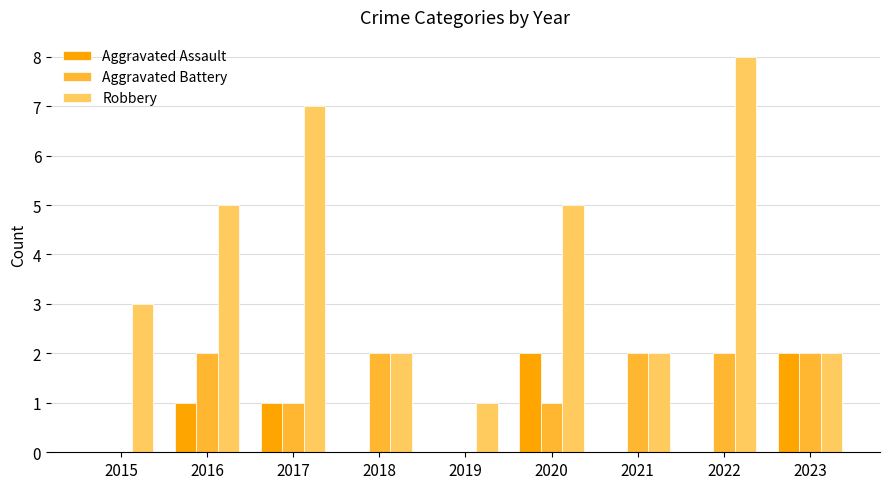

What is the average value of the Aggravated Assault series?

1